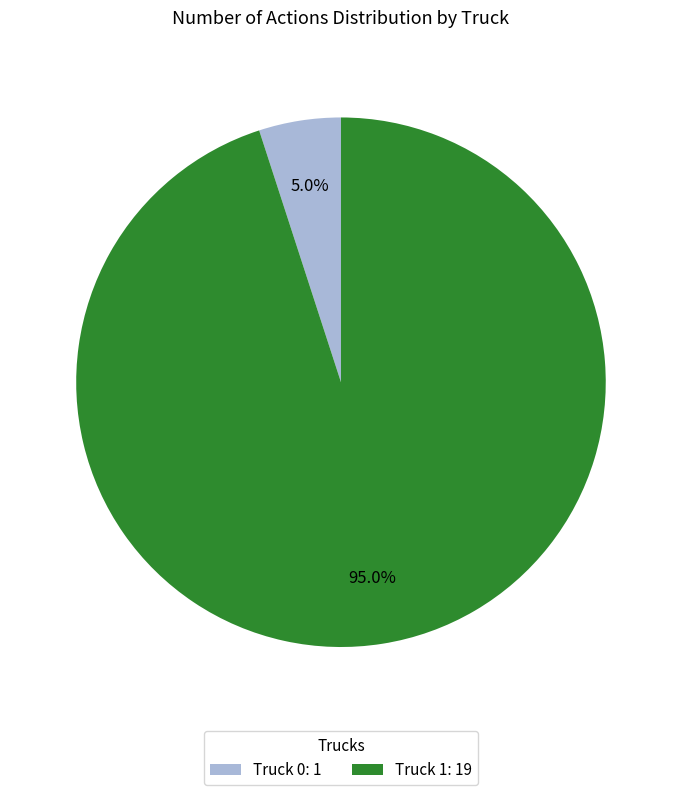

What percentage do Truck 0 and Truck 1 together represent?

100.0%